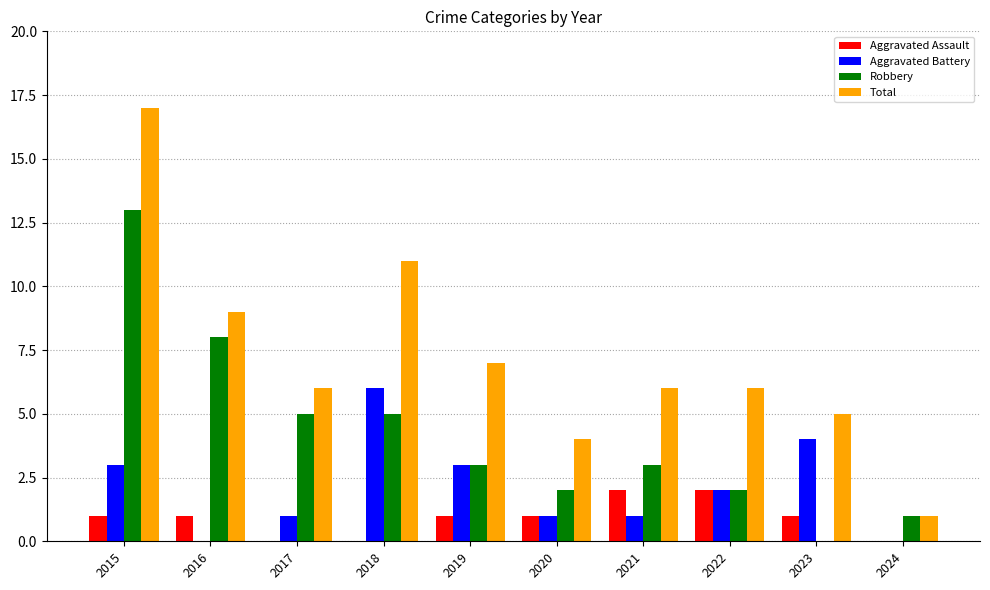

What is the total value across all series at 2015?

34